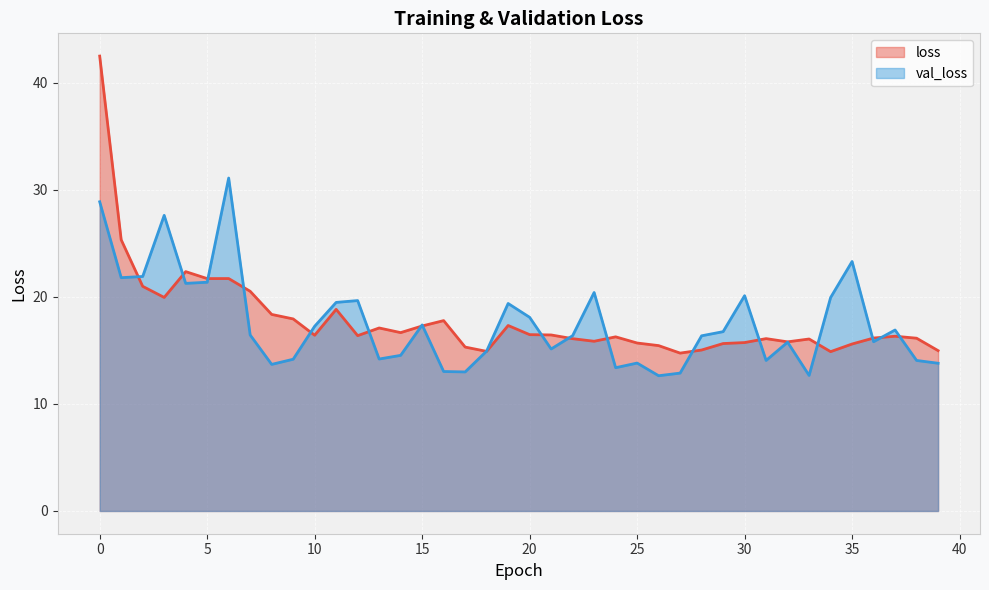

What is the value of the loss point at the 12th from the left?

18.8